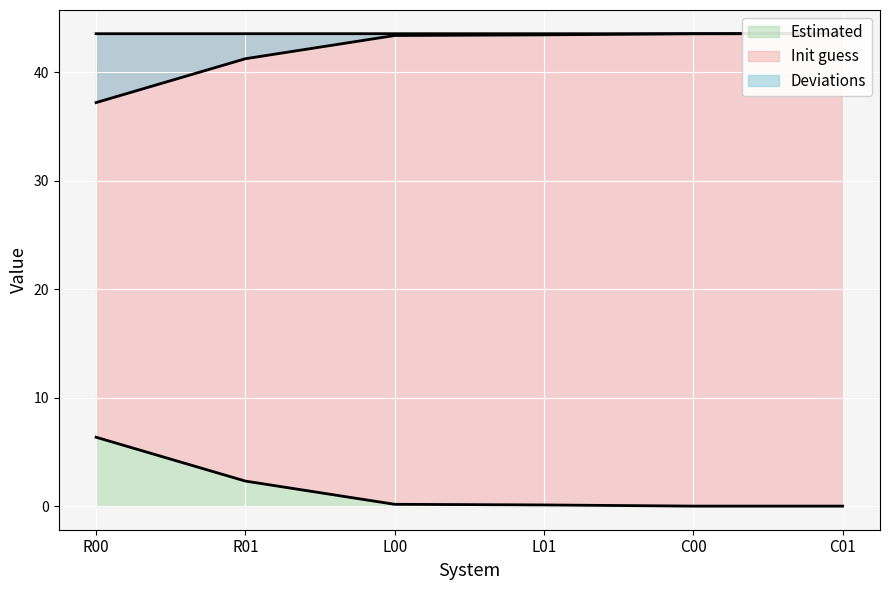

The value of Init guess at L00 is 43.6. True or false?

True